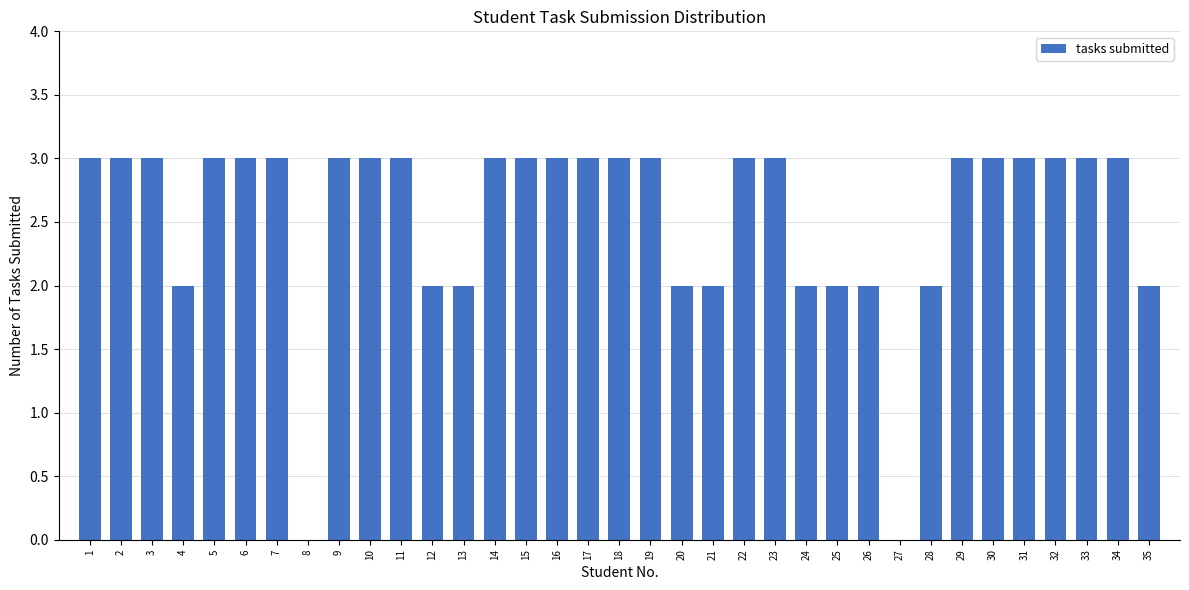

Is it true that the value at 12 is 3?

False